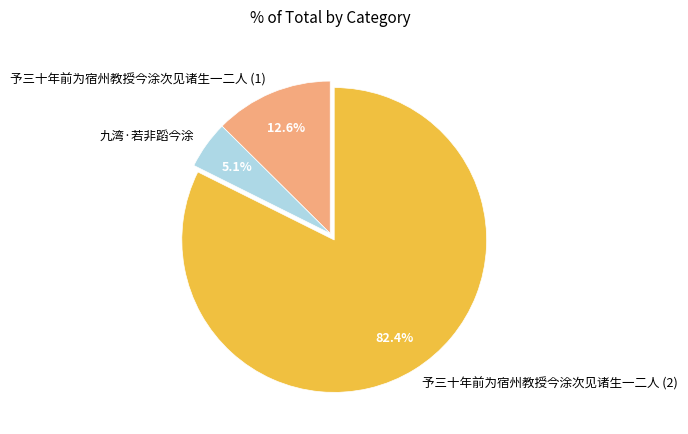

What is the majority slice?

予三十年前为宿州教授今涂次见诸生一二人 (2)